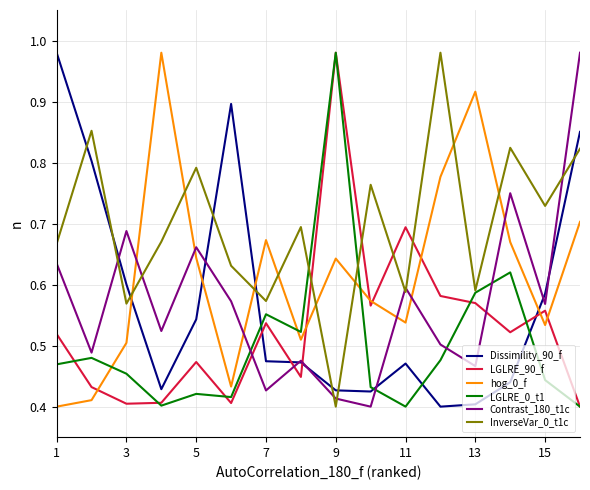

Which series ends up on top after the final intersection of hog_0_f and LGLRE_90_f?

hog_0_f